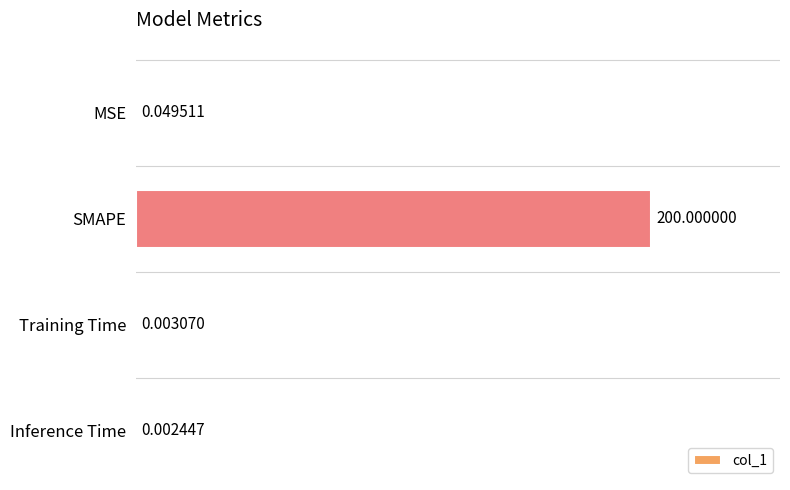

Between Inference Time and SMAPE, which is larger?

SMAPE